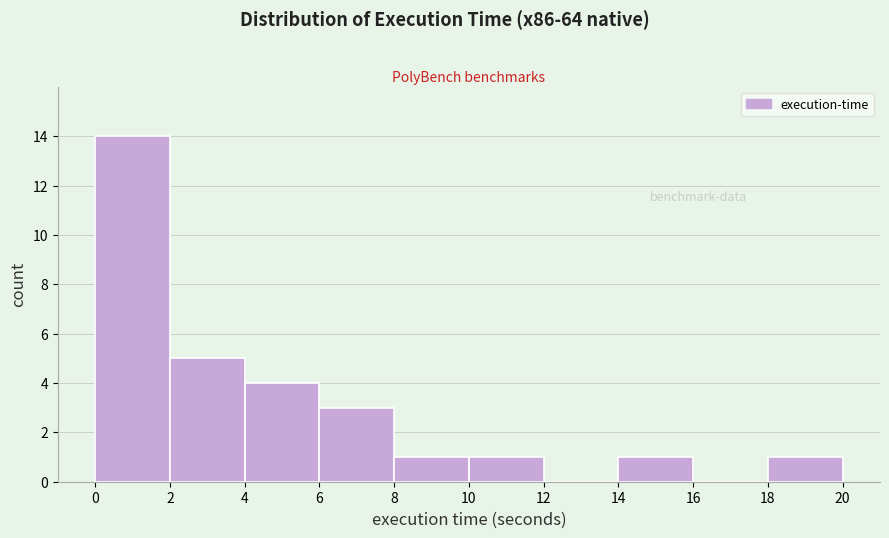

Reading left to right, list every bar in this chart as the range it spans on the x-axis followed by its height. The values are not printed on the chart, so give them approximately, as read against the axis.

0 to 2: 14
2 to 4: 5
4 to 6: 4
6 to 8: 3
8 to 10: 1
10 to 12: 1
12 to 14: 0
14 to 16: 1
16 to 18: 0
18 to 20: 1